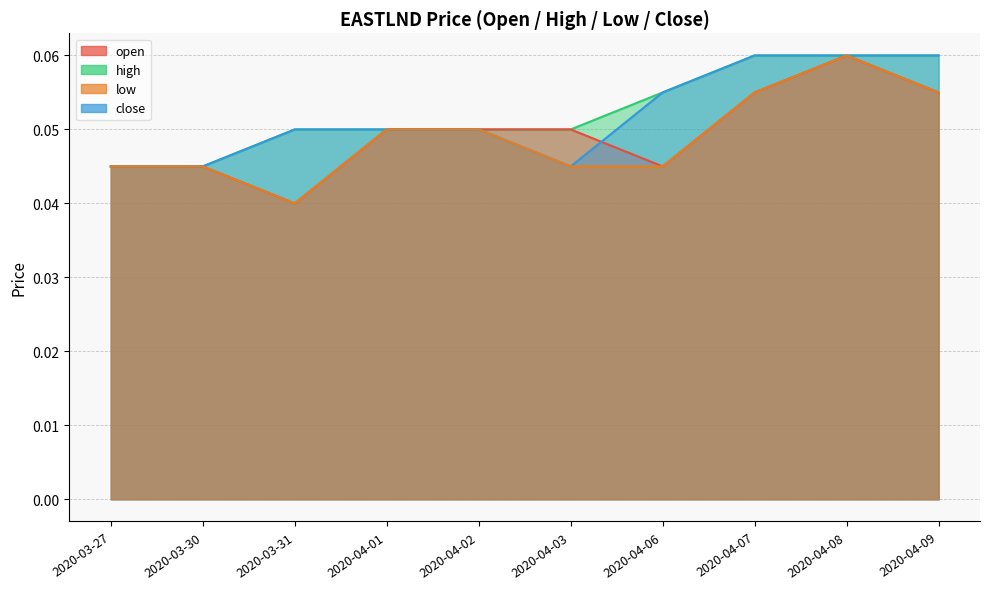

How many close values are between 0 and 1?

10